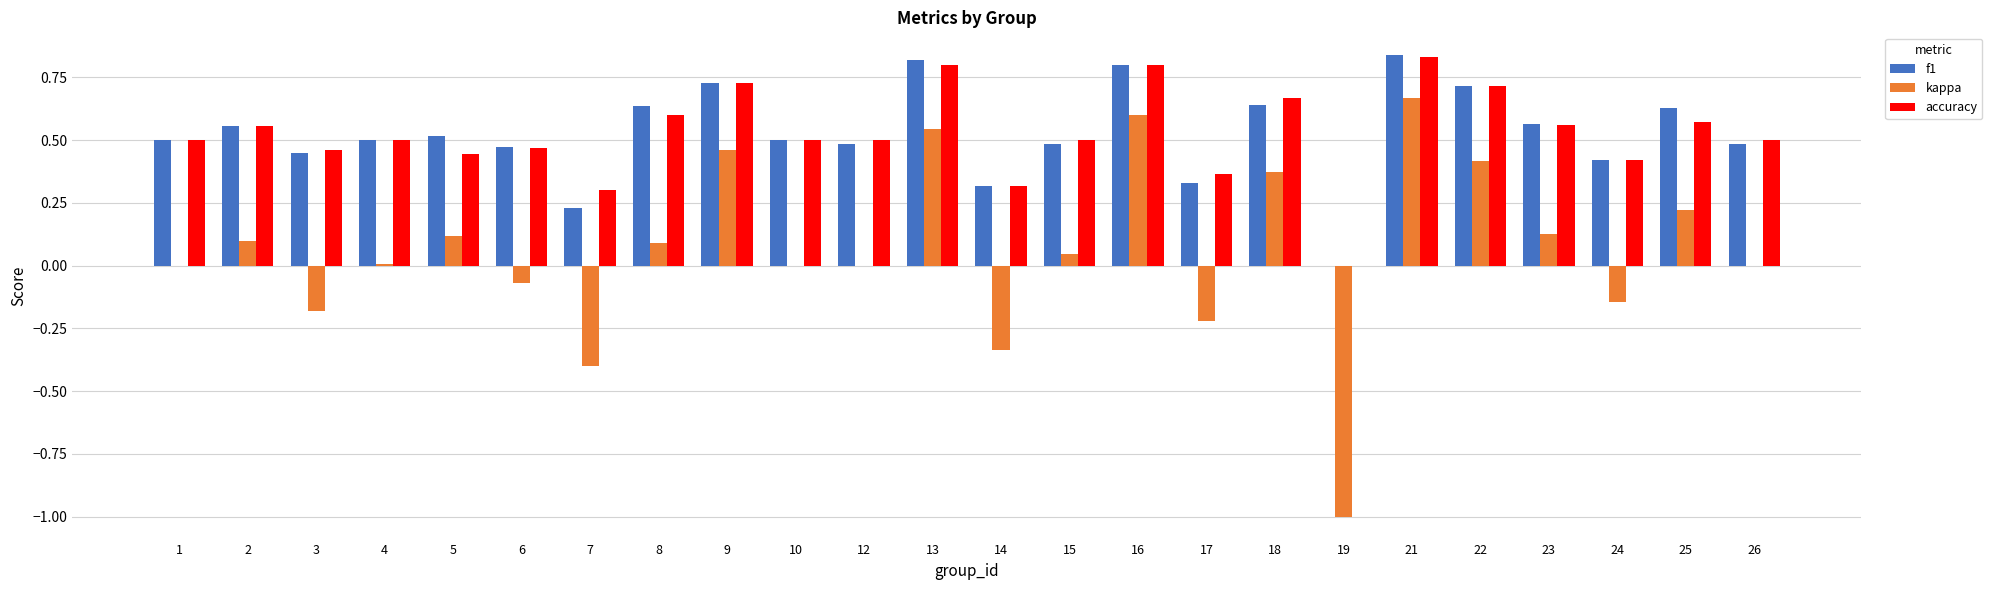

Which series changed the most between 12 and 25?

kappa